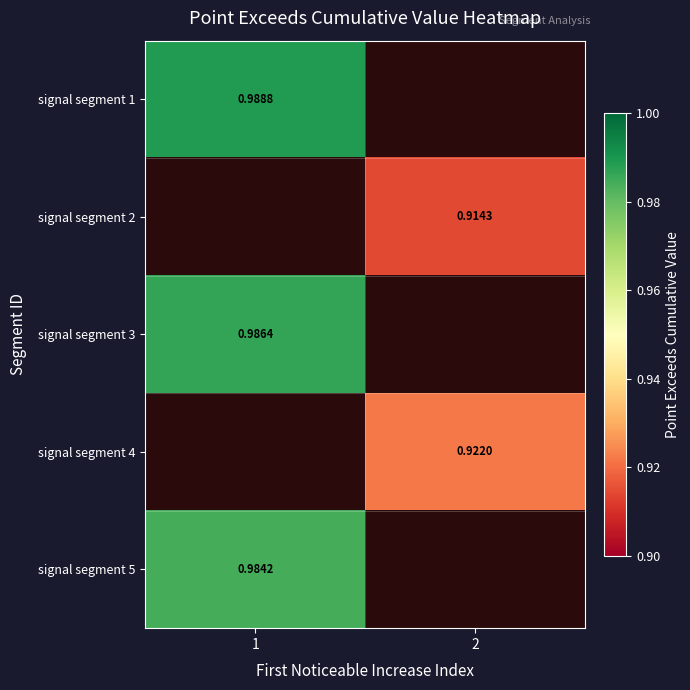

Is the value of signal segment 4 at 2 greater than the value of signal segment 5 at 1?

No